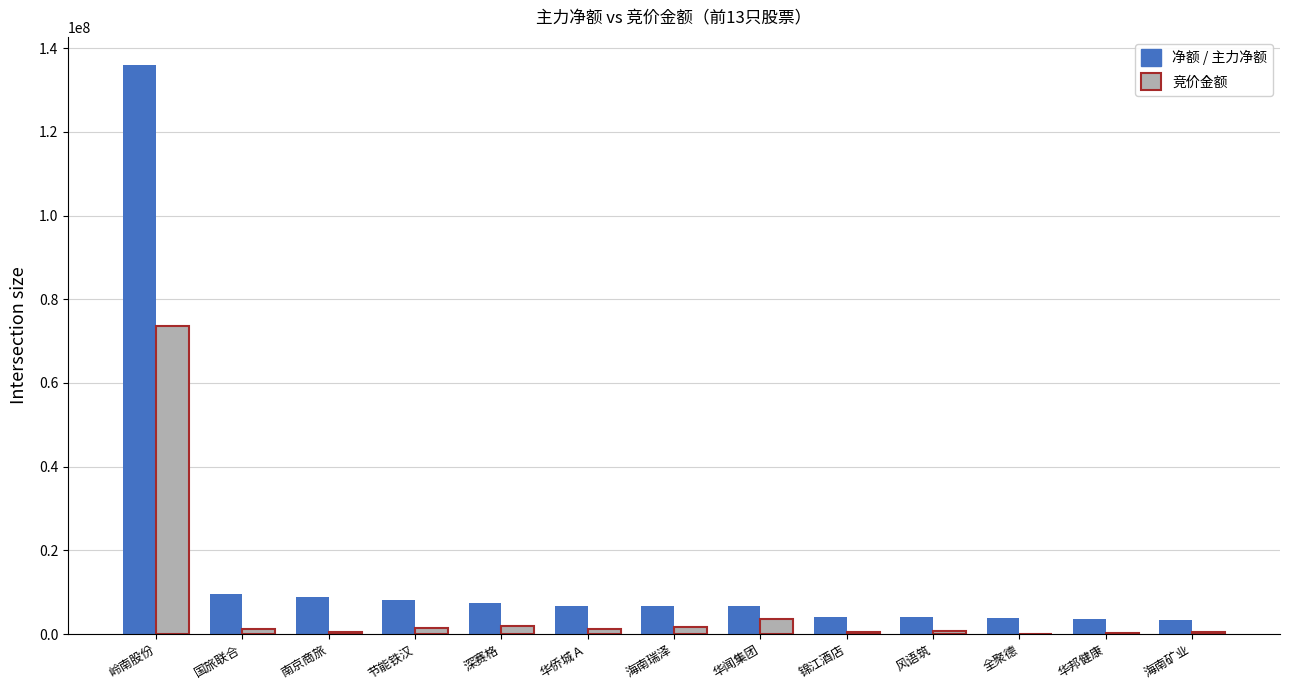

At which label is 净额 / 主力净额 closest to 69575561?

国旅联合